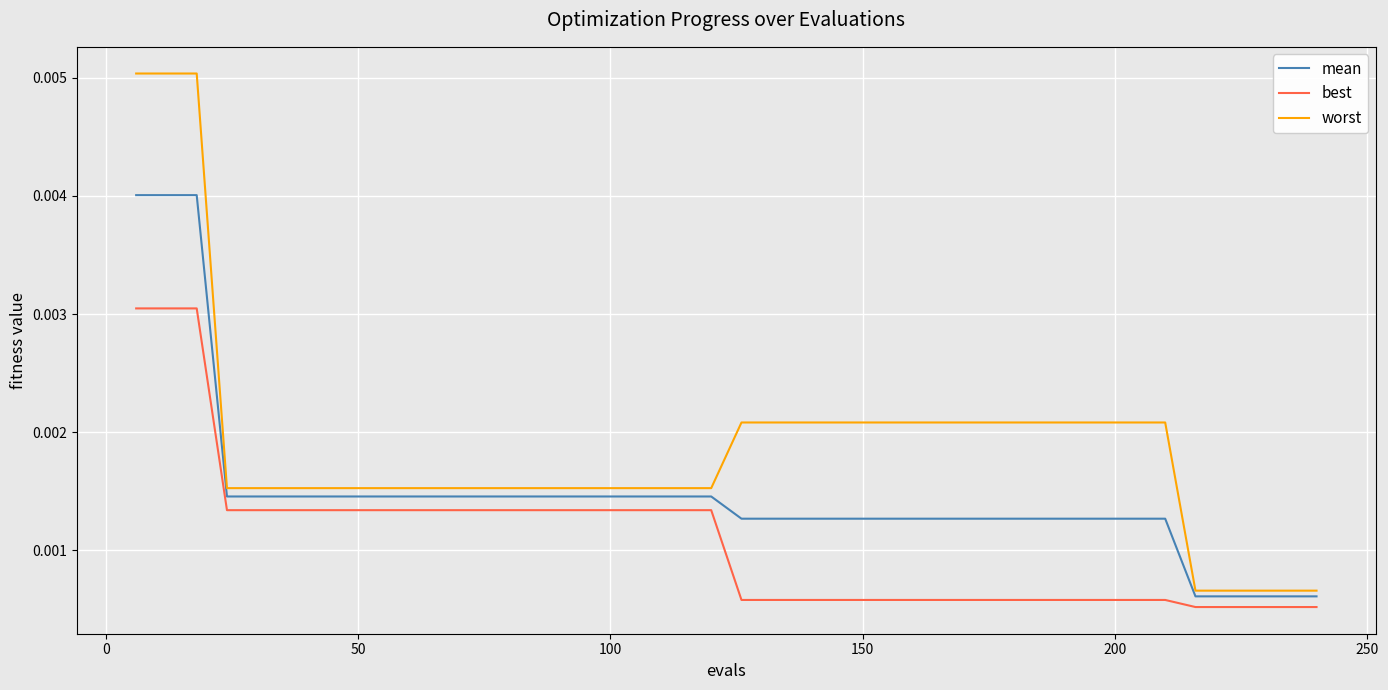

Which series has the largest total across all categories?

worst